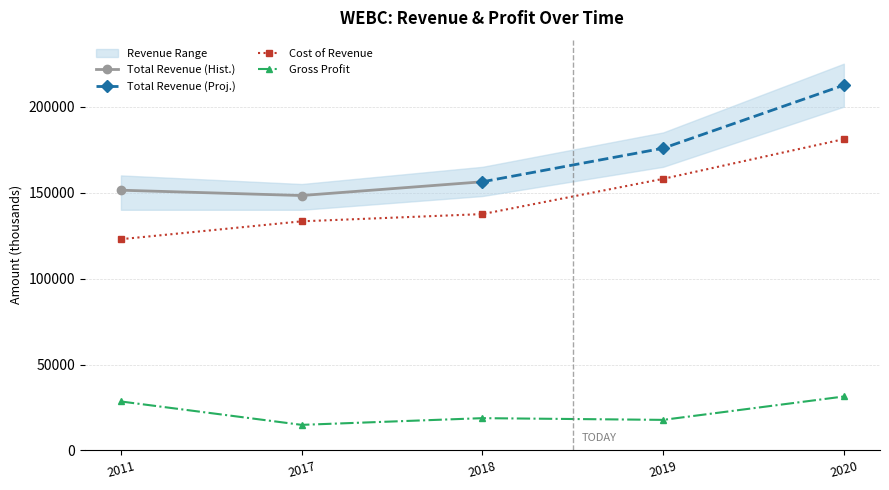

What is the value of the Gross Profit point at the 1st from the left?

28500